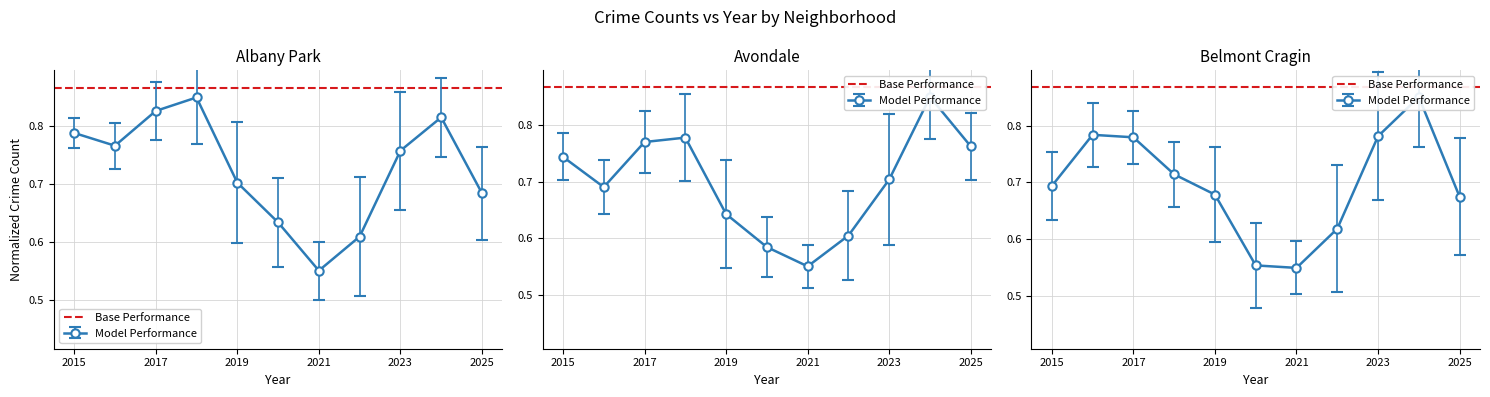

Is it true that Belmont Cragin equals 1.1 at 2017?

False